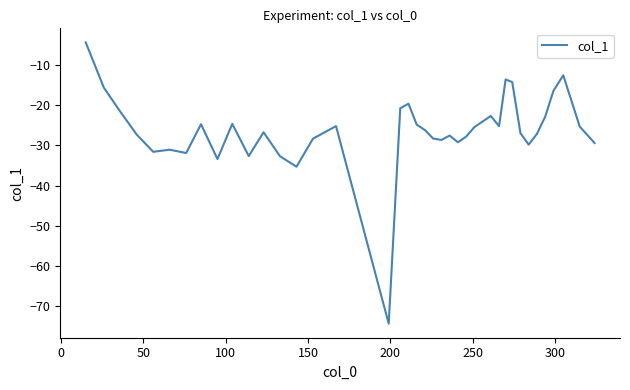

Does the chart display data point markers on the line(s)?

No